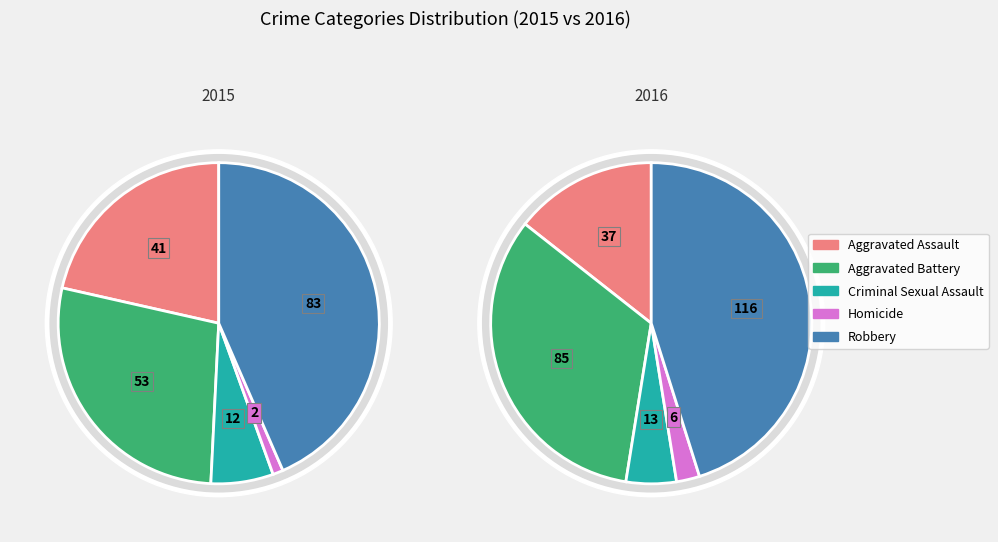

How many slices are in this pie chart?

5